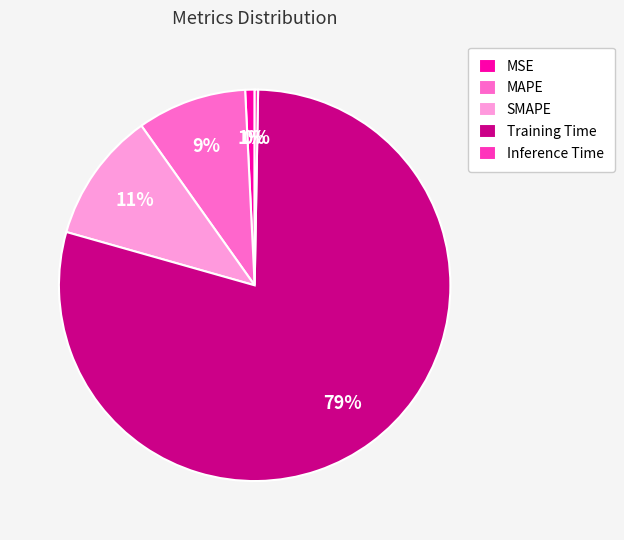

Is it true that MAPE is 9% of the pie?

True